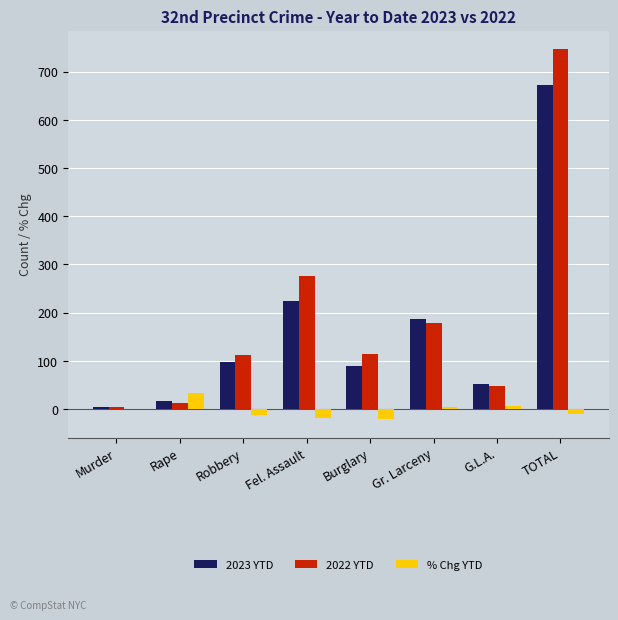

Which series has the largest total across all categories?

2022 YTD